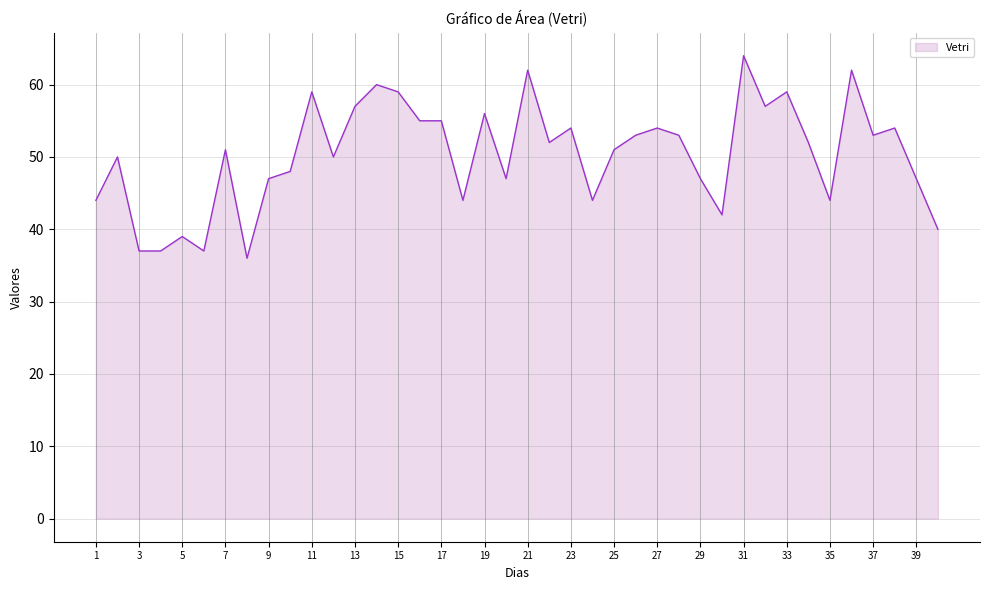

How many interior local valleys (lower than both neighbors) does the data have?

11